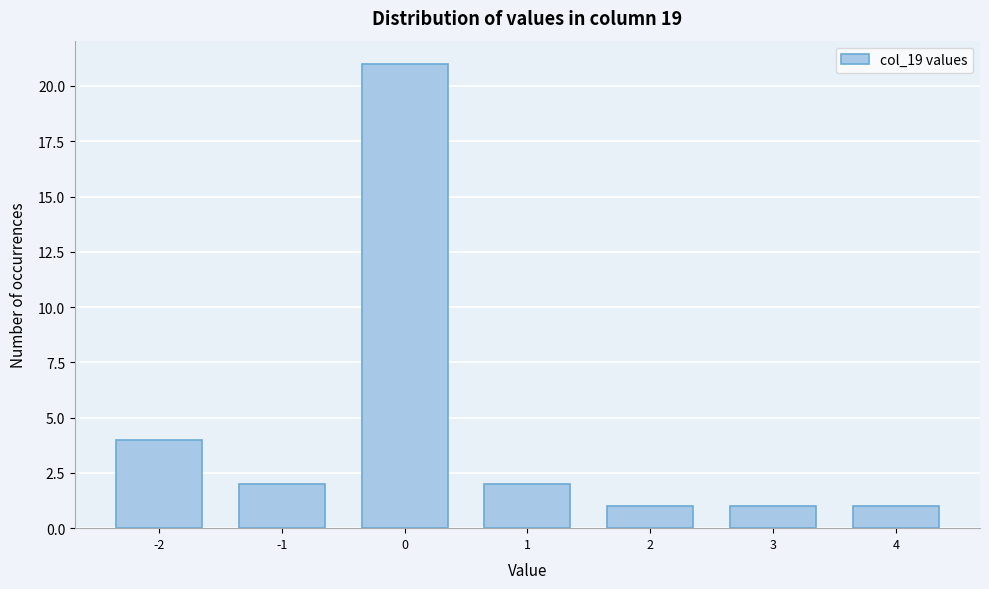

Reading left to right, what are all the values shown in this chart?

4	2	21	2	1	1	1